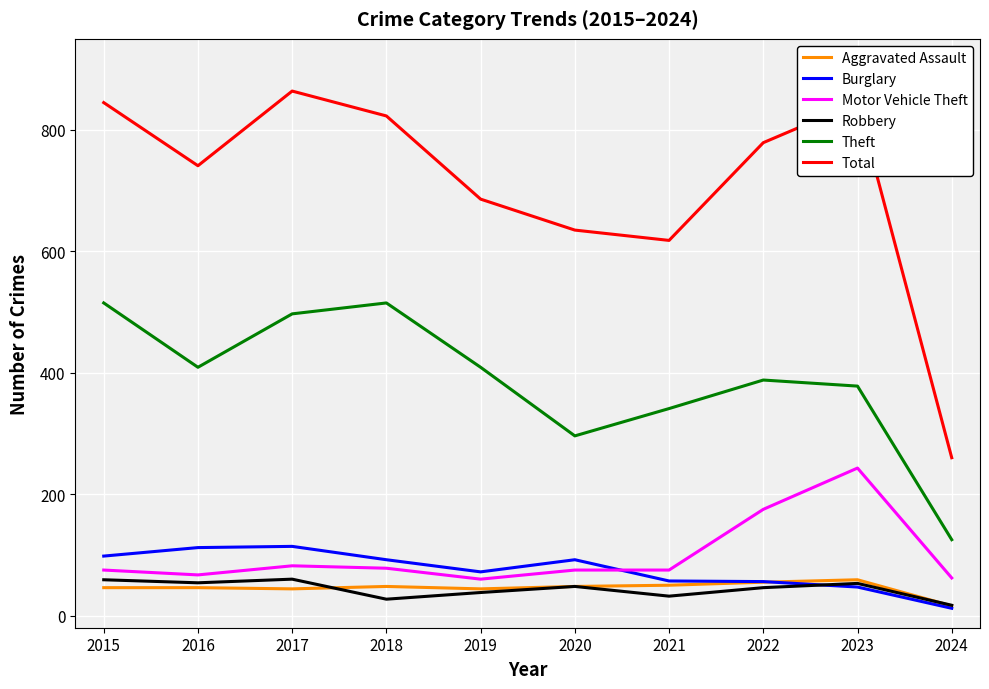

What is the total value across all series at 2015?

1638